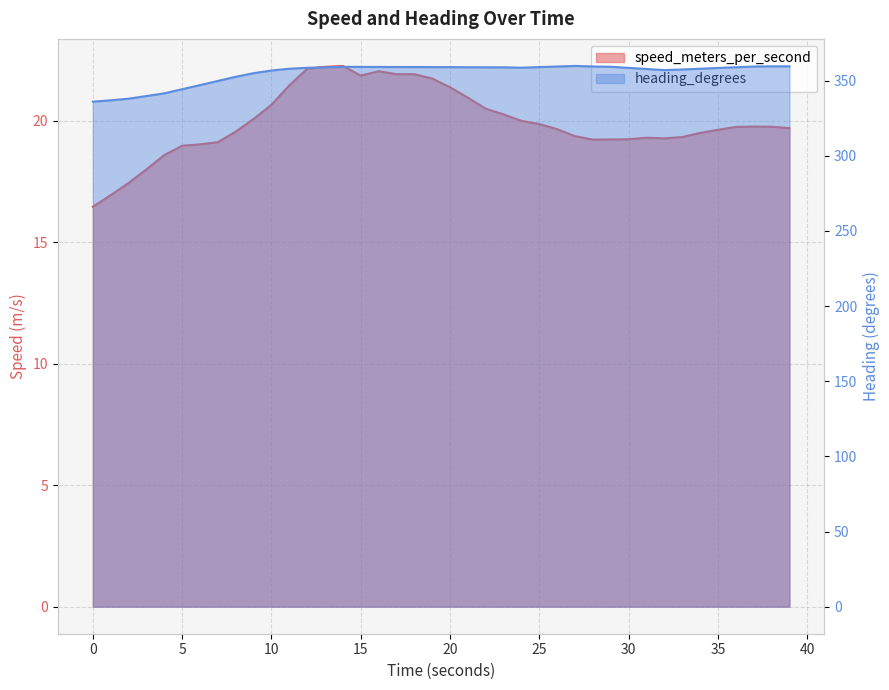

True or false: heading_degrees and speed_meters_per_second intersect in this chart.

False